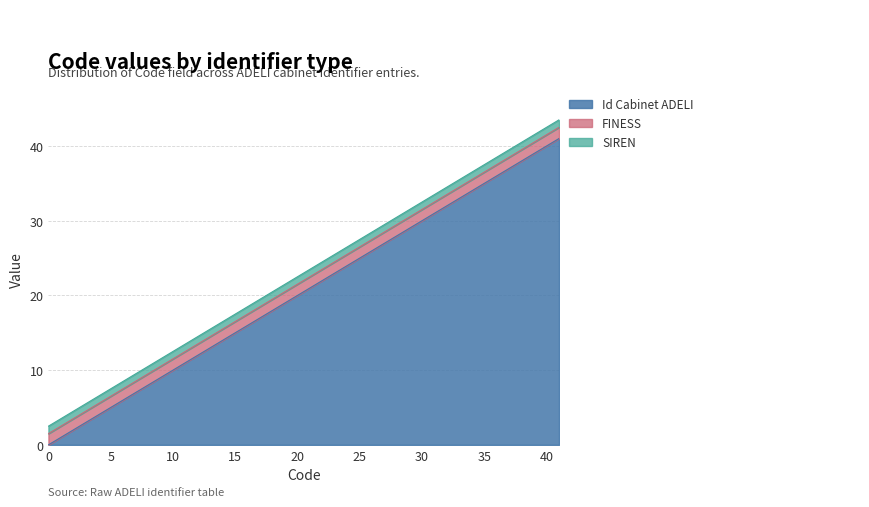

Is it true that Id Cabinet ADELI equals 40.0 at 40?

True